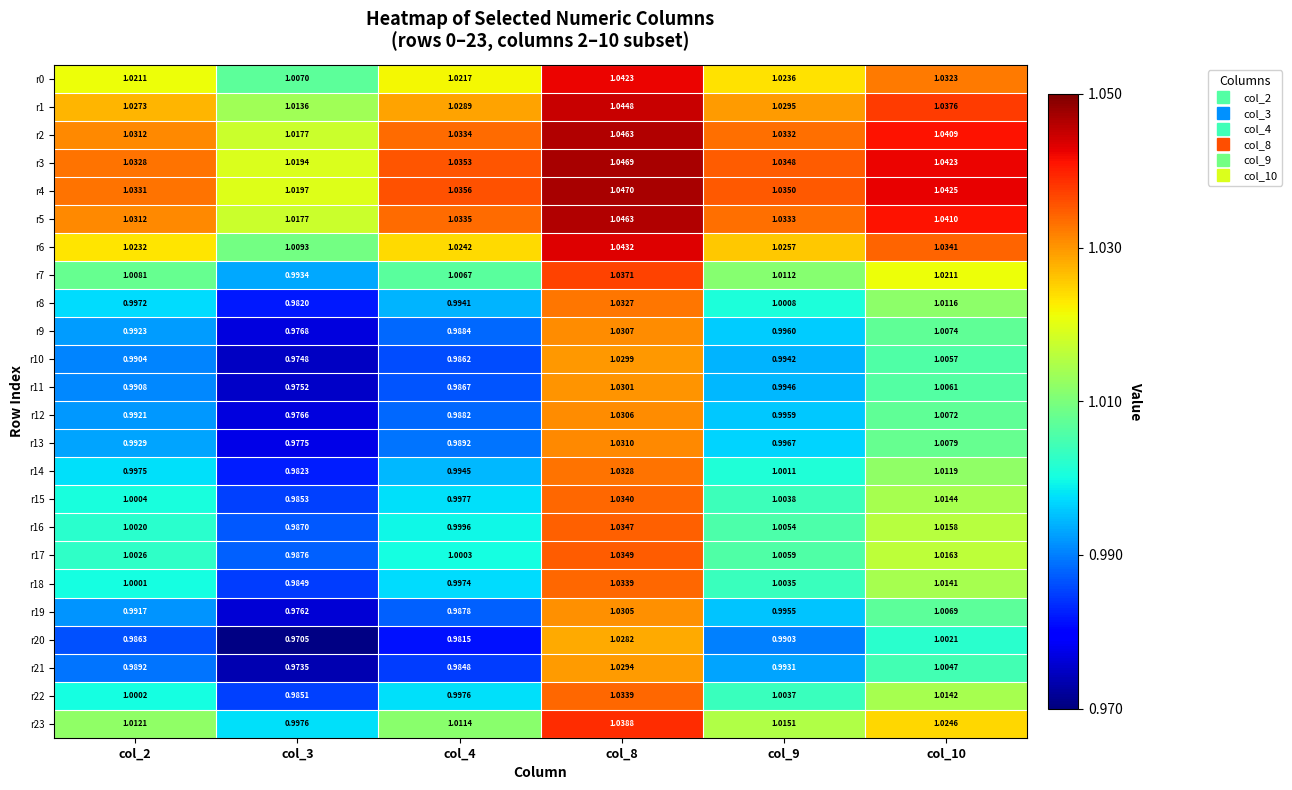

What is the total value across all series at col_2?

24.1